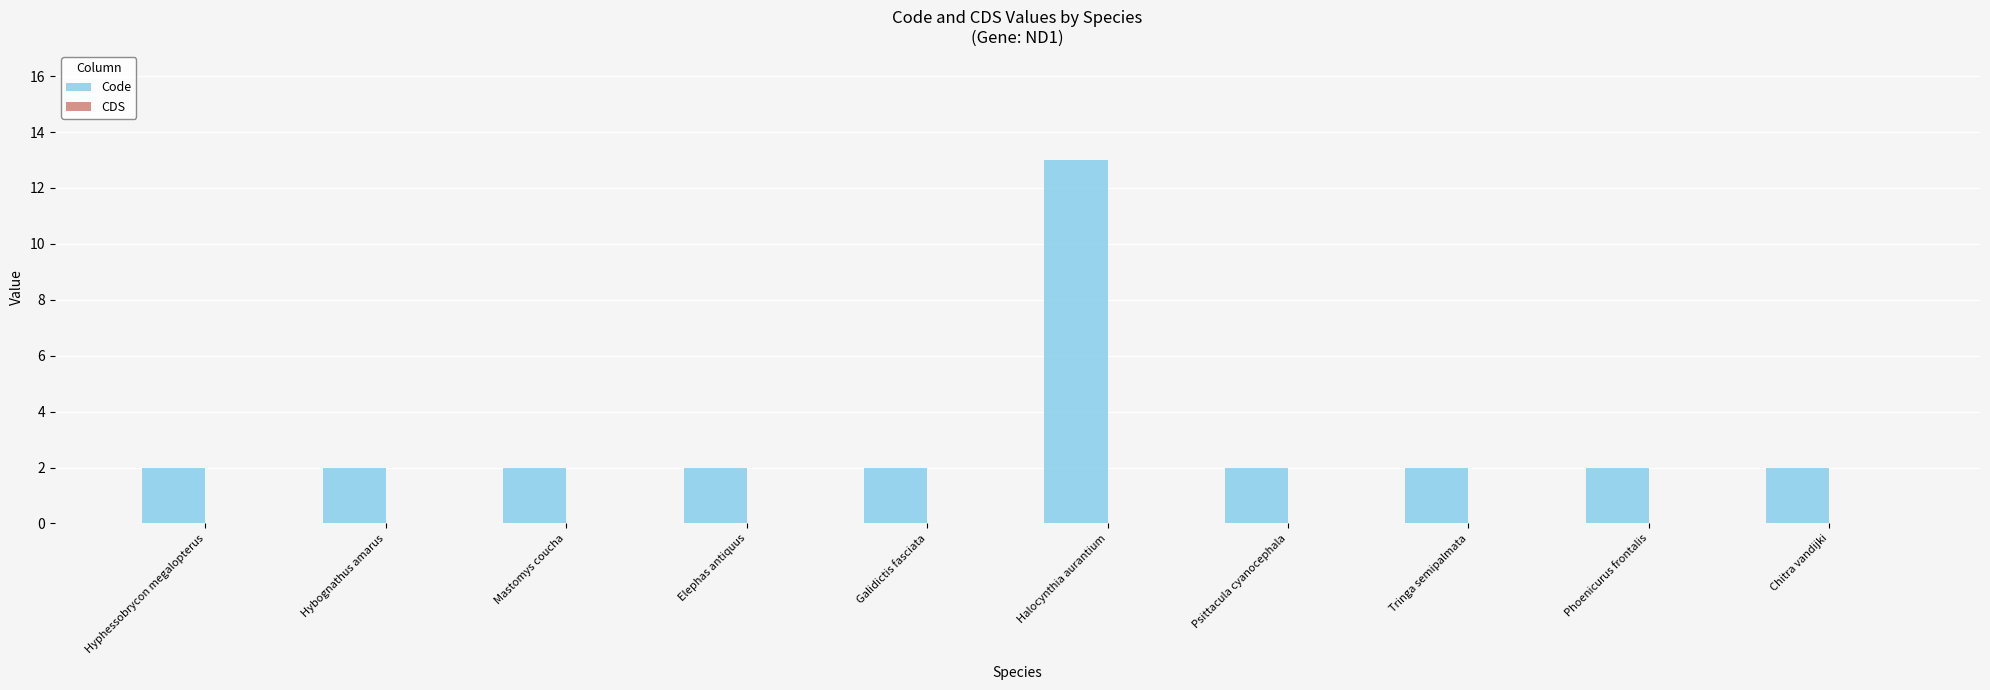

What is the maximum value shown in the chart?

13